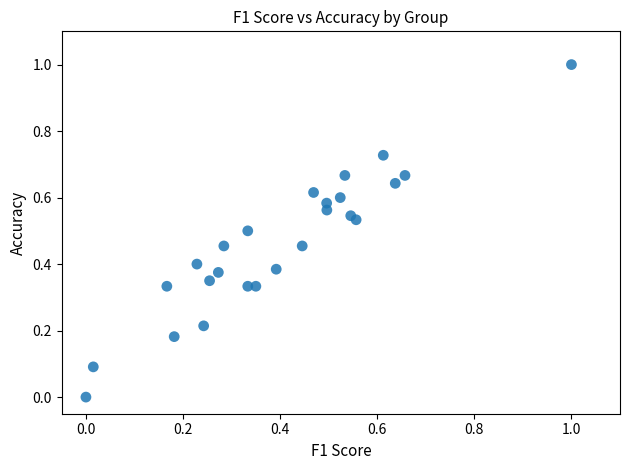

What is the range of X values (max minus min)?

1.0